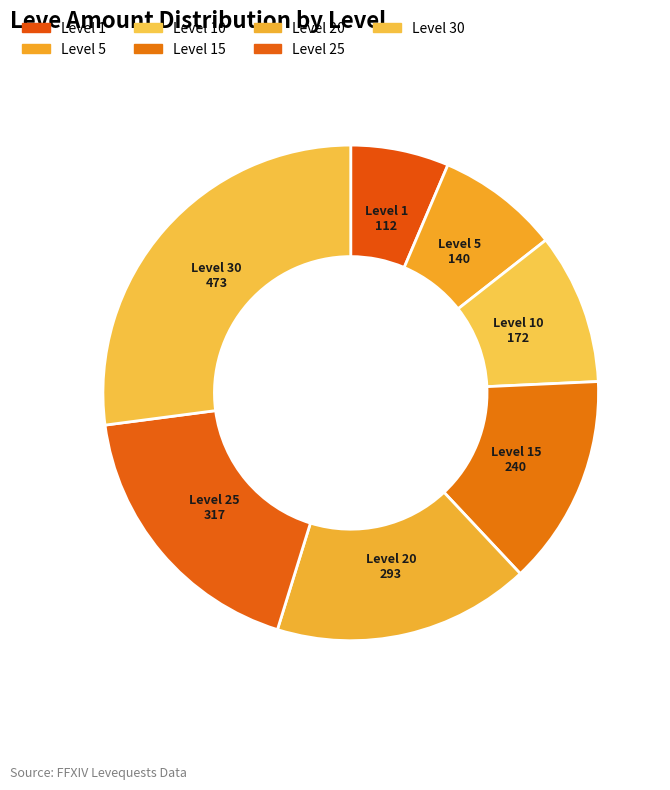

How many slices are in this pie chart?

7